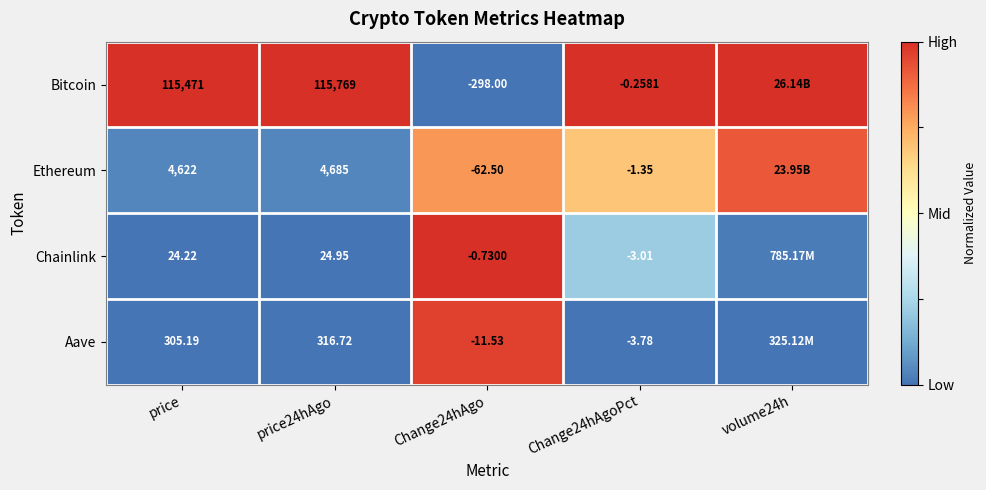

Which series changed the most between price24hAgo and Change24hAgoPct?

Bitcoin